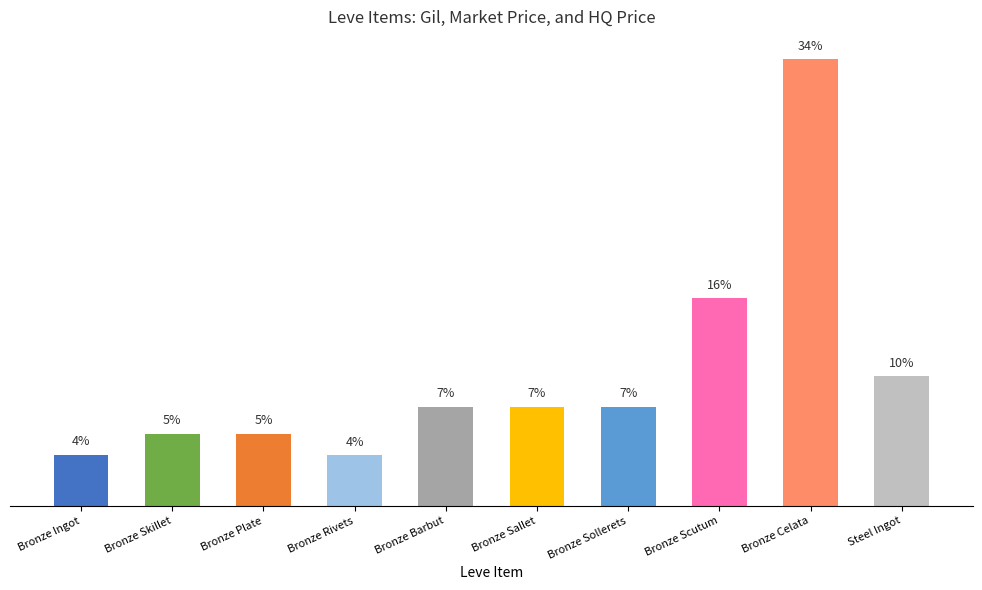

Does the chart contain any negative values?

No